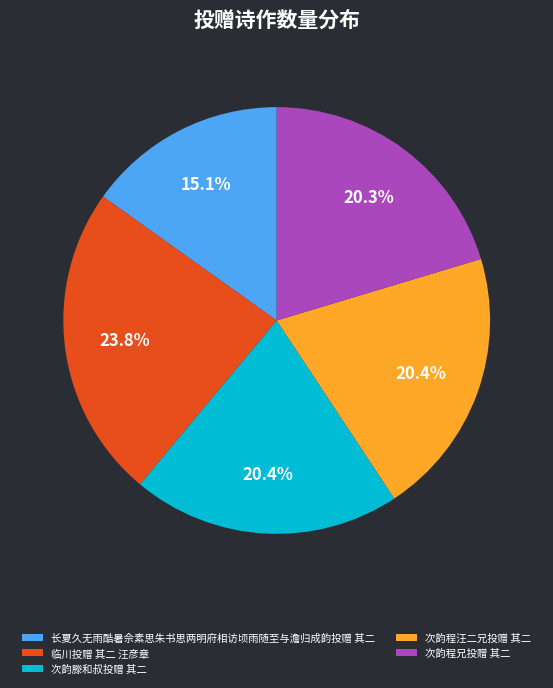

Which slice is the smallest?

长夏久无雨酷暑佘素思朱书思两明府相访顷雨随至与澹归成韵投赠 其二